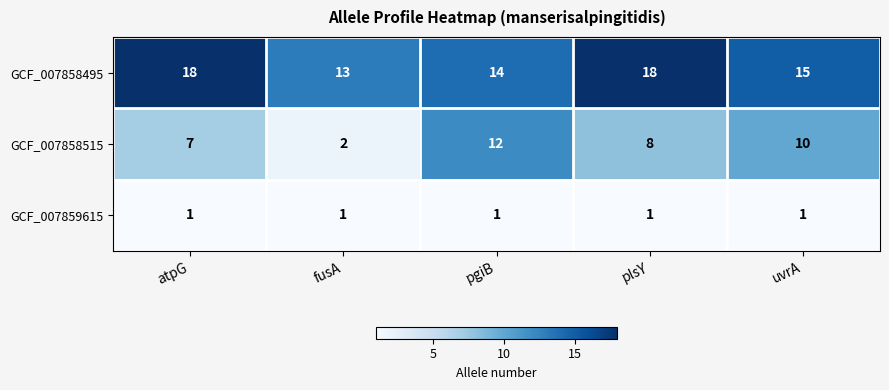

How many data points does each series have?

5